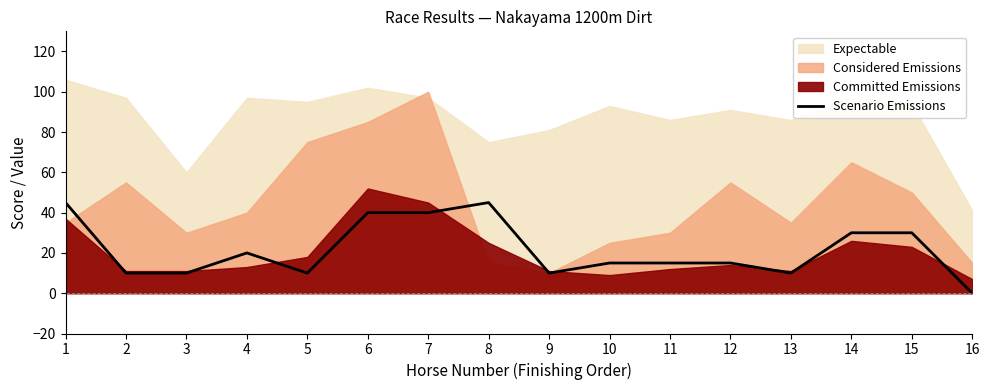

At which label does Scenario Emissions reach its minimum?

16